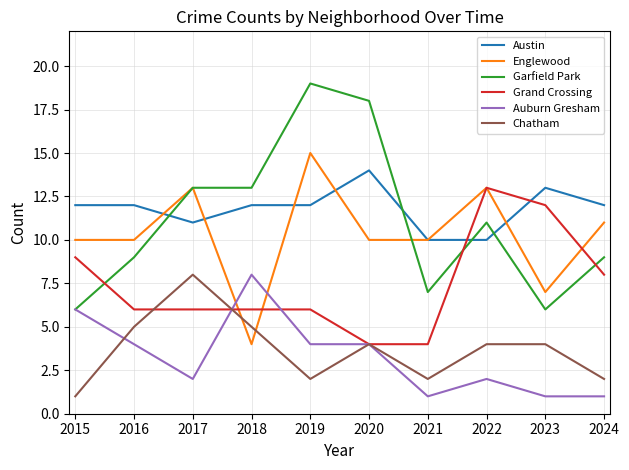

Reading left to right, what are all the values shown in this chart?

Austin: 12	12	11	12	12	14	10	10	13	12
Englewood: 10	10	13	4	15	10	10	13	7	11
Garfield Park: 6	9	13	13	19	18	7	11	6	9
Grand Crossing: 9	6	6	6	6	4	4	13	12	8
Auburn Gresham: 6	4	2	8	4	4	1	2	1	1
Chatham: 1	5	8	5	2	4	2	4	4	2